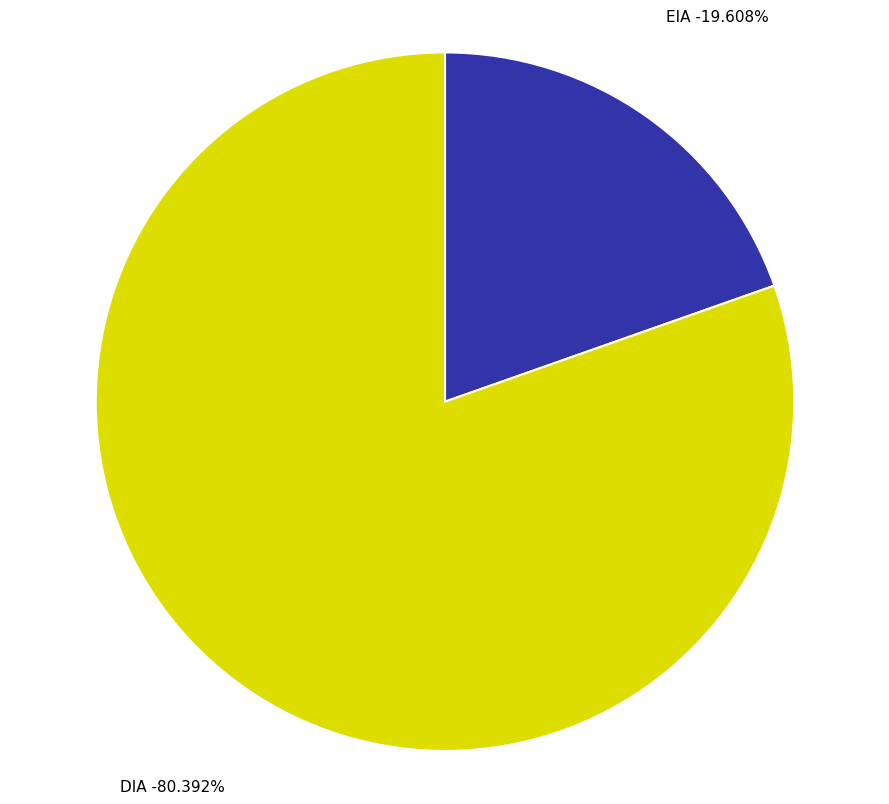

Which has a higher value, DIA or EIA?

DIA